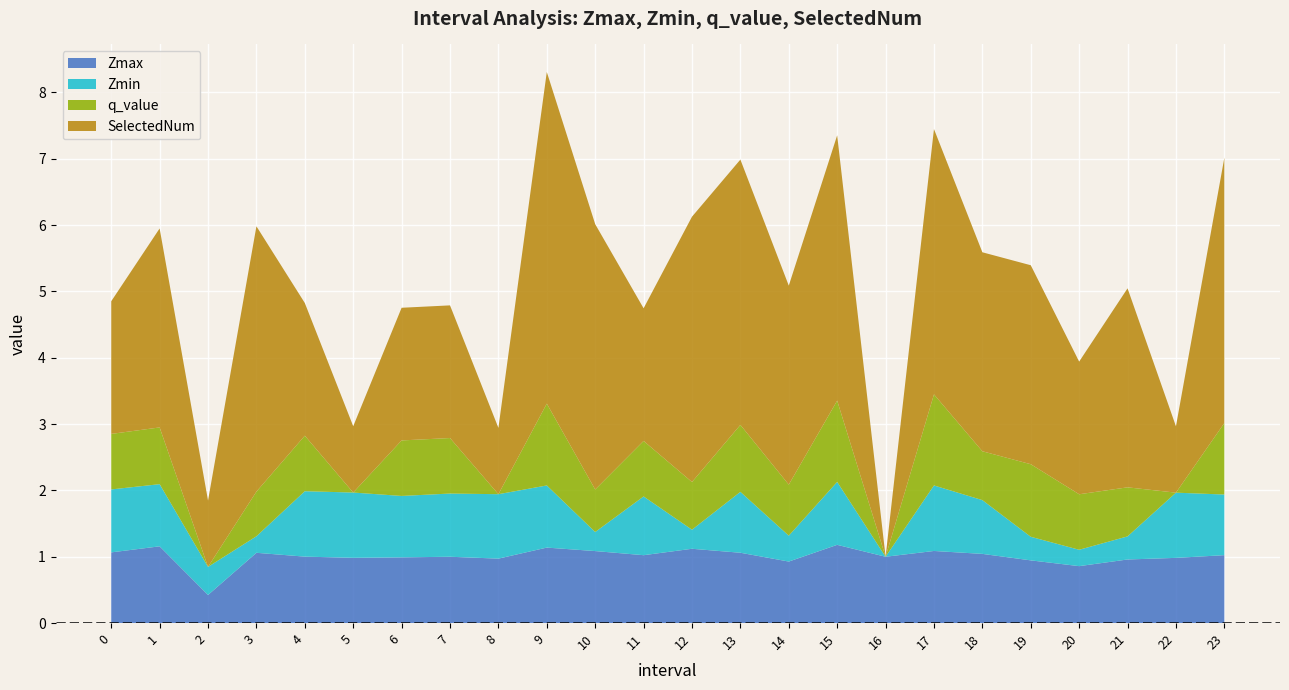

Reading left to right, what are all the values shown in this chart?

Zmax: 0=1.1	1=1.2	2=0.4	3=1.1	4=1.0	5=1.0	6=1.0	7=1.0	8=1.0	9=1.1	10=1.1	11=1.0	12=1.1	13=1.1	14=0.9	15=1.2	16=1.0	17=1.1	18=1.0	19=0.9	20=0.9	21=1.0	22=1.0	23=1.0
Zmin: 0=0.9	1=0.9	2=0.4	3=0.2	4=1.0	5=1.0	6=0.9	7=1.0	8=1.0	9=0.9	10=0.3	11=0.9	12=0.3	13=0.9	14=0.4	15=0.9	16=0.0	17=1.0	18=0.8	19=0.4	20=0.2	21=0.3	22=1.0	23=0.9
q_value: 0=0.8	1=0.9	2=0.0	3=0.7	4=0.8	5=0.0	6=0.8	7=0.8	8=0.0	9=1.2	10=0.6	11=0.8	12=0.7	13=1.0	14=0.8	15=1.2	16=0.0	17=1.4	18=0.7	19=1.1	20=0.8	21=0.7	22=0.0	23=1.1
SelectedNum: 0=2.0	1=3.0	2=1.0	3=4.0	4=2.0	5=1.0	6=2.0	7=2.0	8=1.0	9=5.0	10=4.0	11=2.0	12=4.0	13=4.0	14=3.0	15=4.0	16=0.0	17=4.0	18=3.0	19=3.0	20=2.0	21=3.0	22=1.0	23=4.0